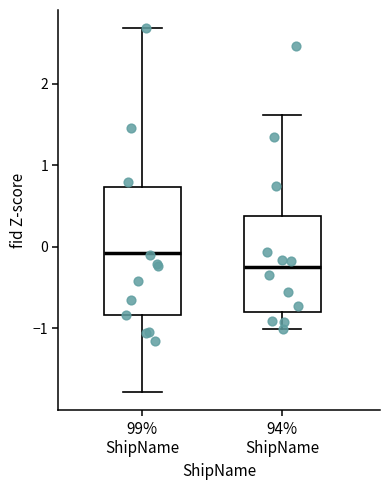

Which box's median line is the lowest?

94% ShipName